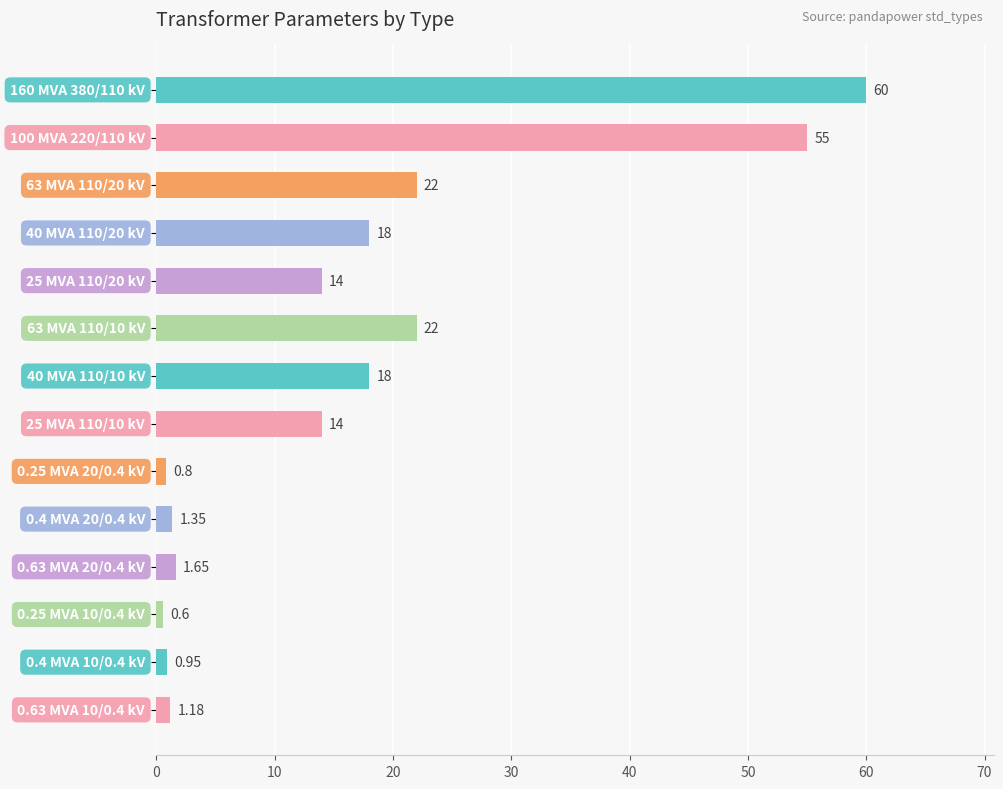

What is the average value?

16.4